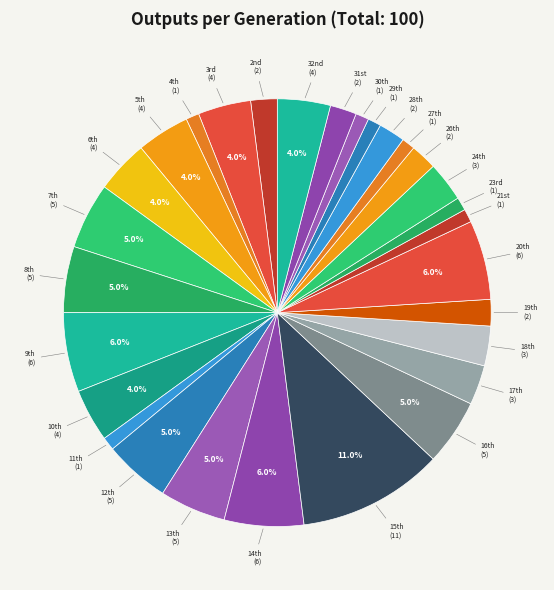

How many slices are in this pie chart?

29